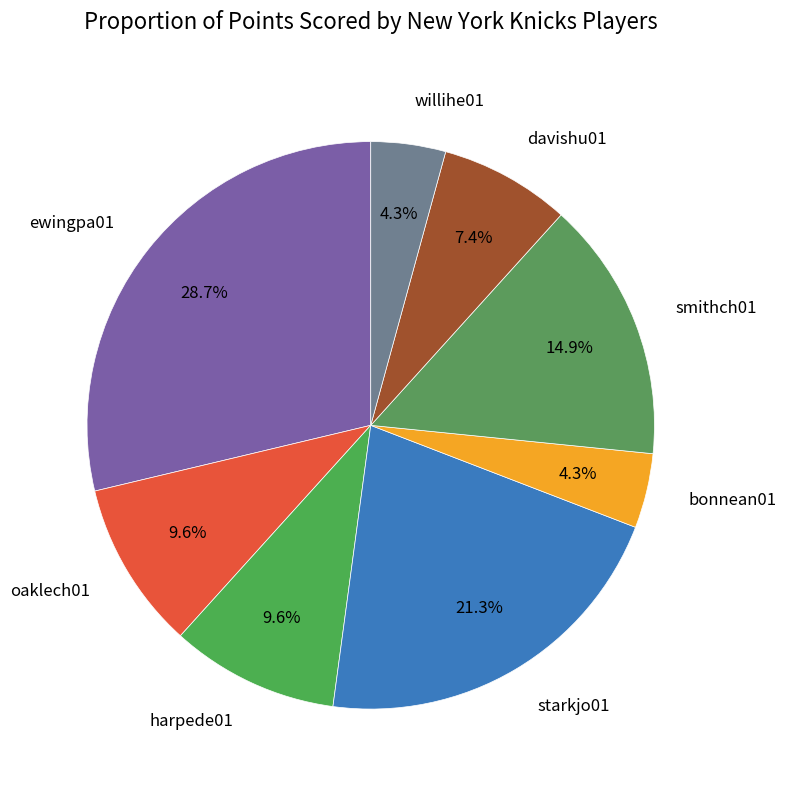

Do smithch01 and willihe01 together represent more than half of the pie?

No